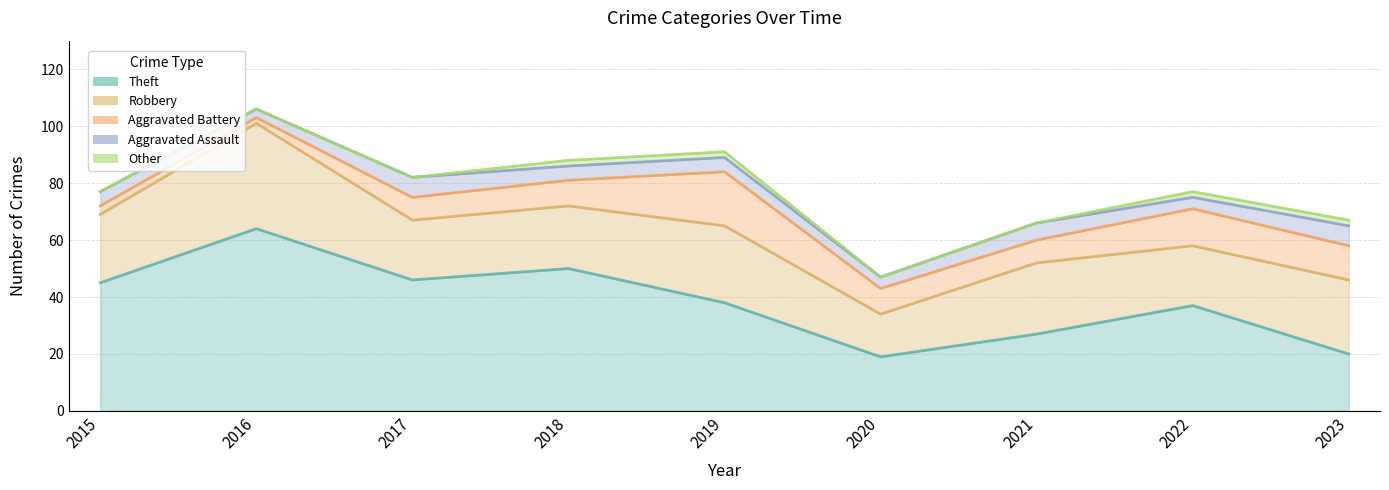

What is the difference between the Other values at 2022 and 2021?

2